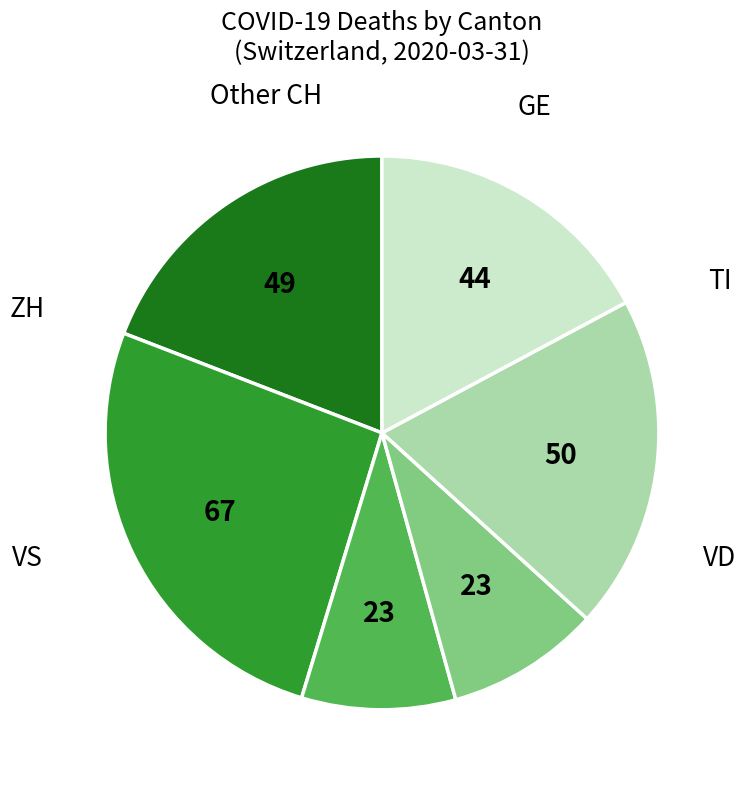

Is there a majority slice in this chart?

No